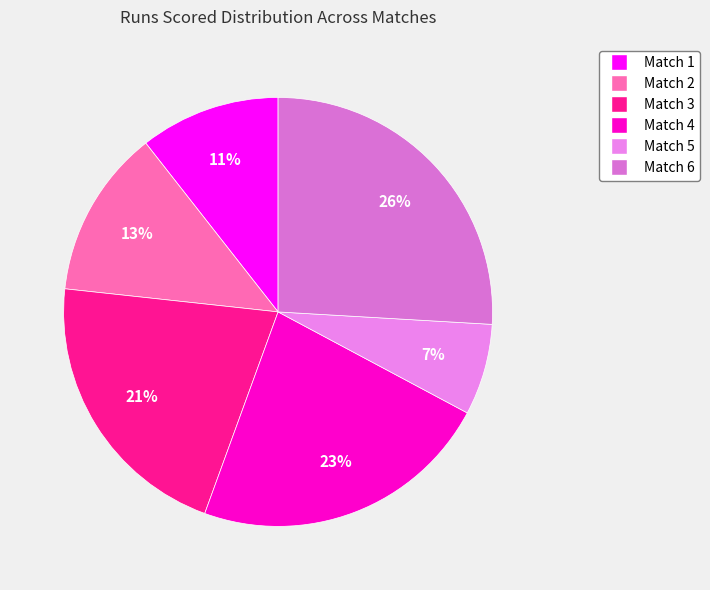

Count the number of slices in the pie.

6